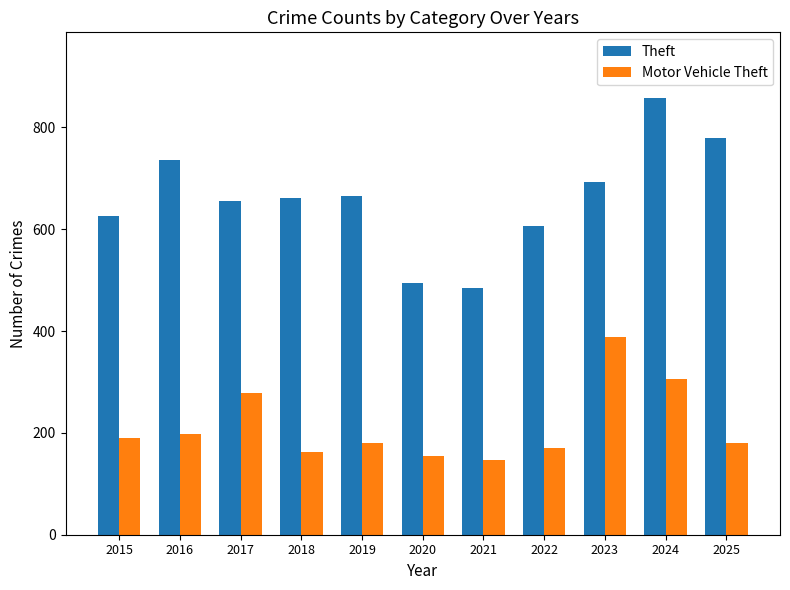

Rank the series by their average value, from highest to lowest.

Theft, Motor Vehicle Theft